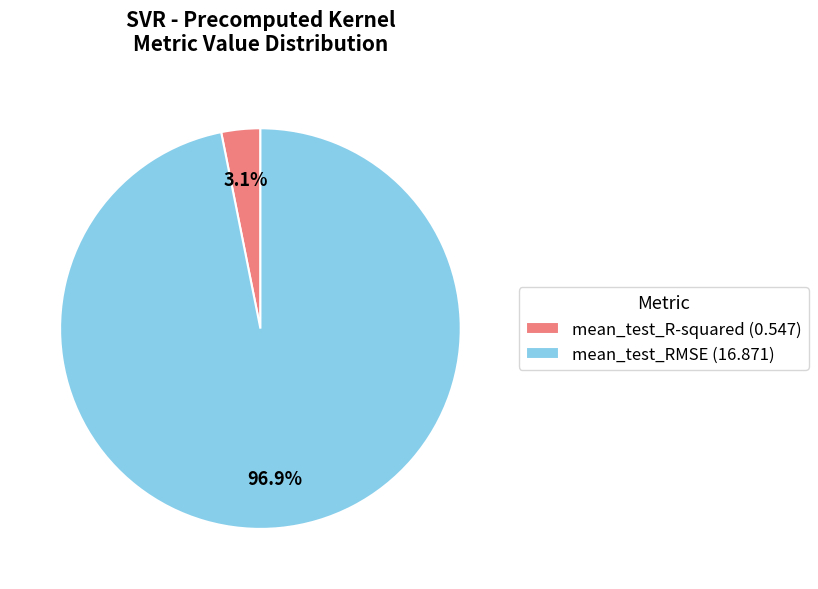

What percentage is the mean_test_RMSE slice, to the nearest percent?

97%